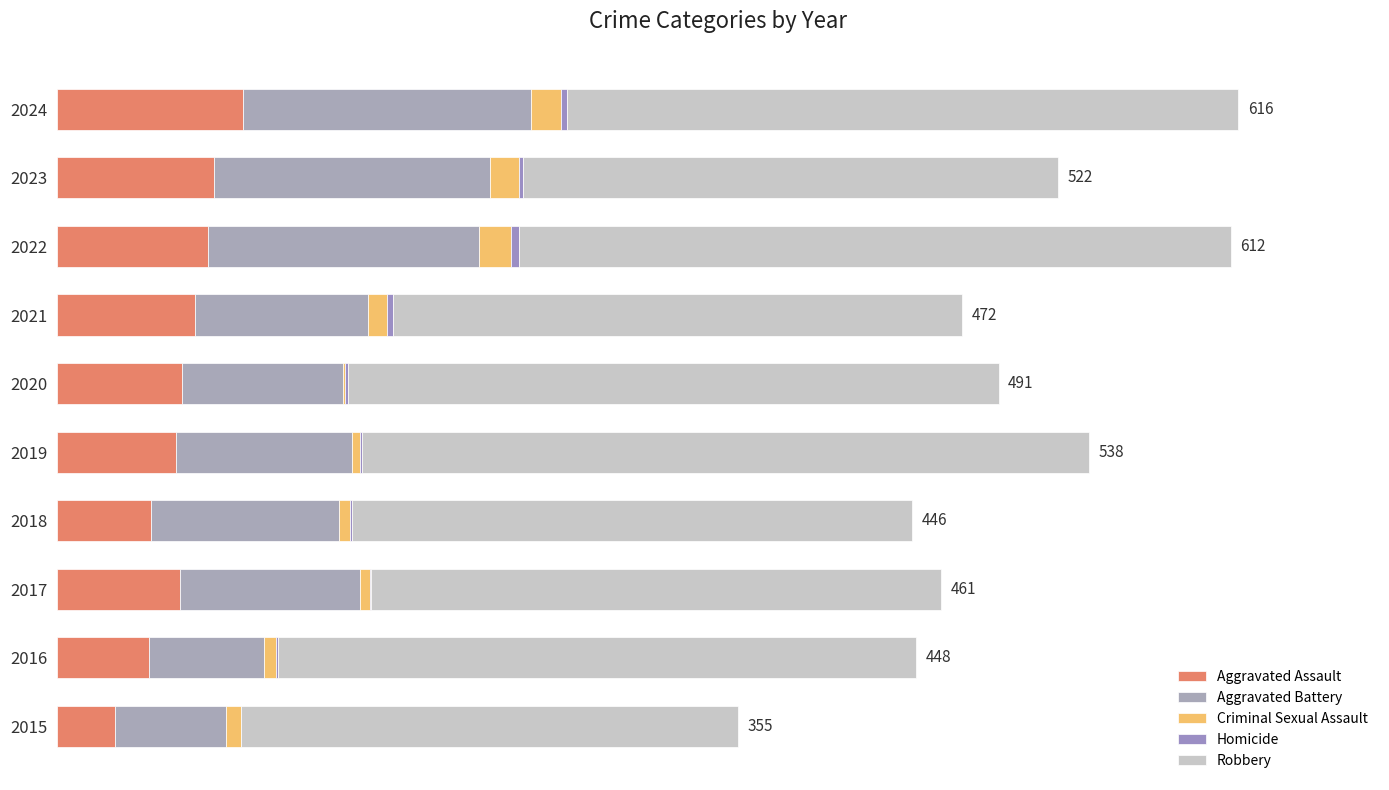

What position from the right is 8?

2